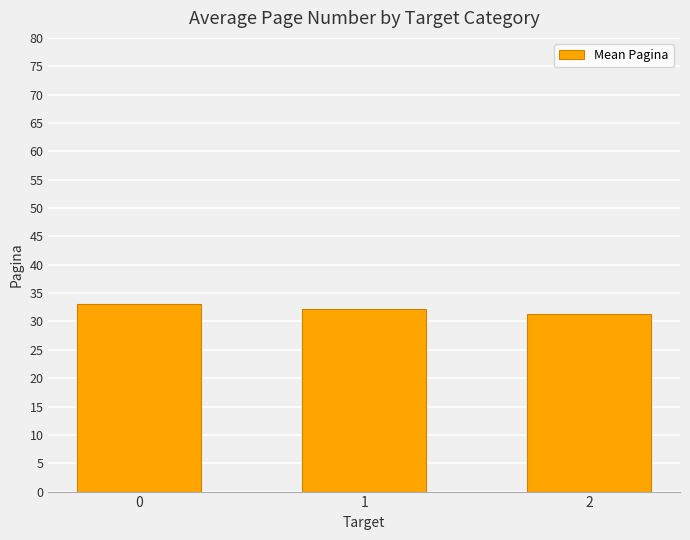

Is it true that the value at 0 is 14.7?

False